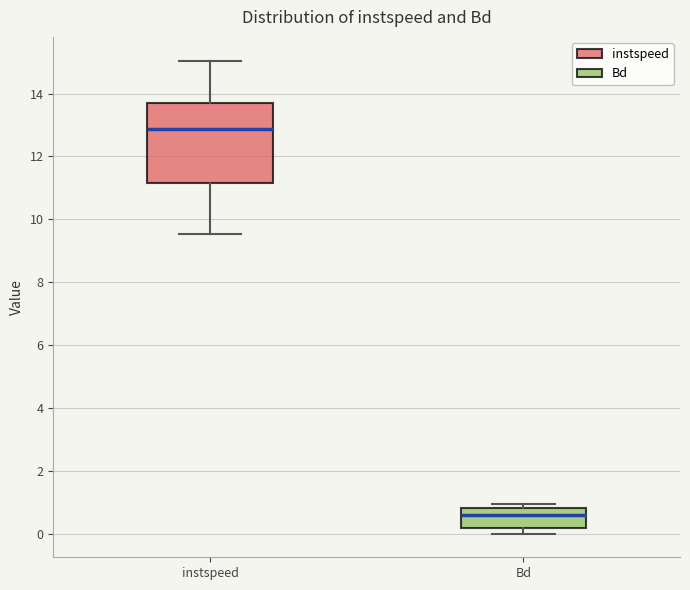

Comparing the boxes themselves (not the whiskers), which one is the tallest?

instspeed